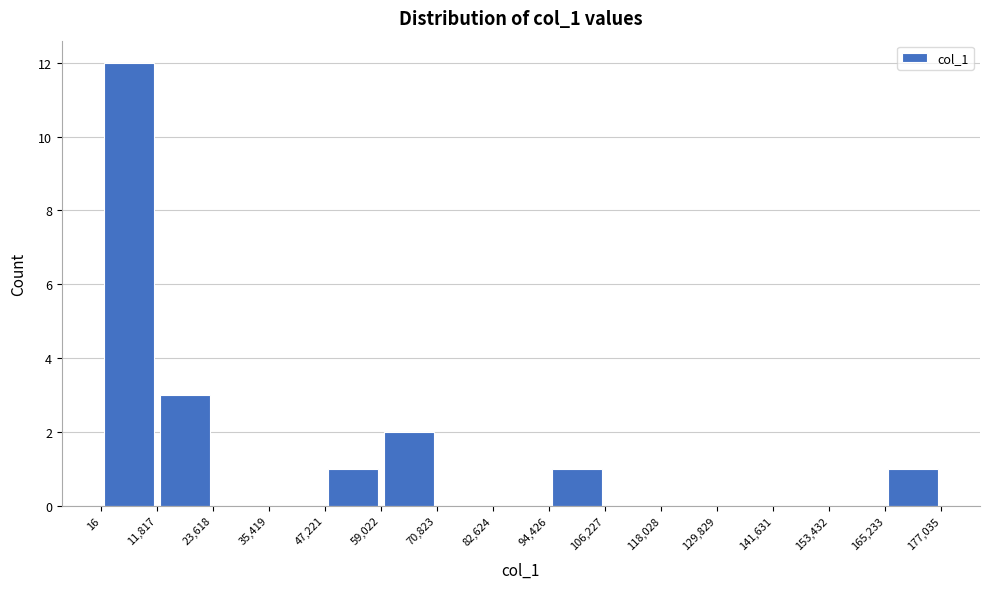

Reading left to right, list every bar in this chart as the range it spans on the x-axis followed by its height. The values are not printed on the chart, so give them approximately, as read against the axis.

16 to 11,817: 12
11,817 to 23,618: 3
23,618 to 35,419: 0
35,419 to 47,221: 0
47,221 to 59,022: 1
59,022 to 70,823: 2
70,823 to 82,624: 0
82,624 to 94,426: 0
94,426 to 106,227: 1
106,227 to 118,028: 0
118,028 to 129,829: 0
129,829 to 141,631: 0
141,631 to 153,432: 0
153,432 to 165,233: 0
165,233 to 177,035: 1